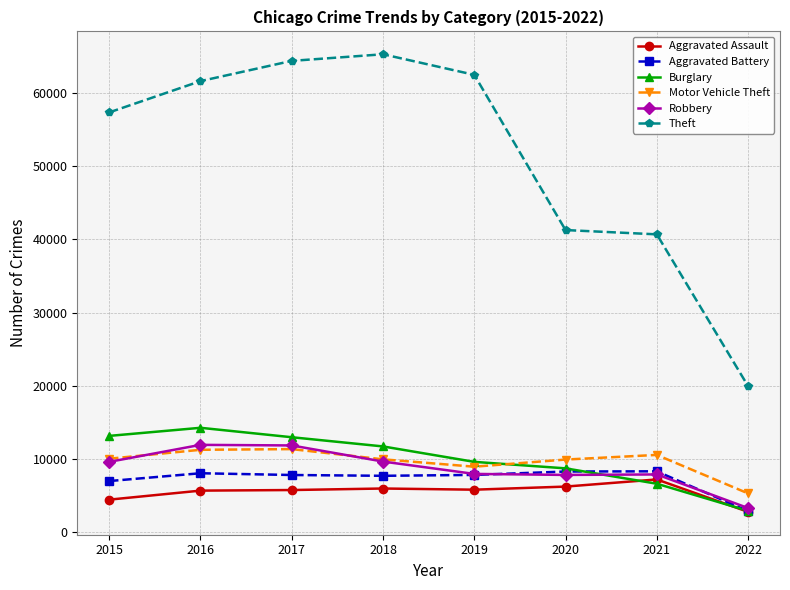

What is the lowest value of the Aggravated Assault series?

2815